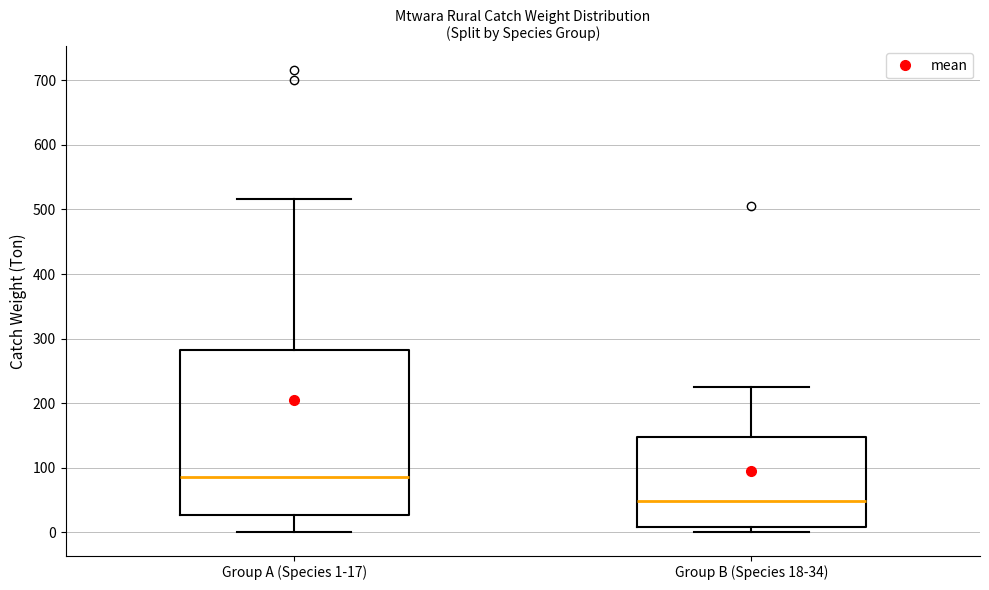

Reading left to right, transcribe this box plot: for each box, give where its median line is, the range the box spans, and where its two whiskers end, as read against the y-axis. The values are not printed on the chart, so give them approximately, as read against the axis.

Group A (Species 1-17): median 90, box 30 to 280, whiskers 0 to 520
Group B (Species 18-34): median 50, box 10 to 150, whiskers 0 to 230